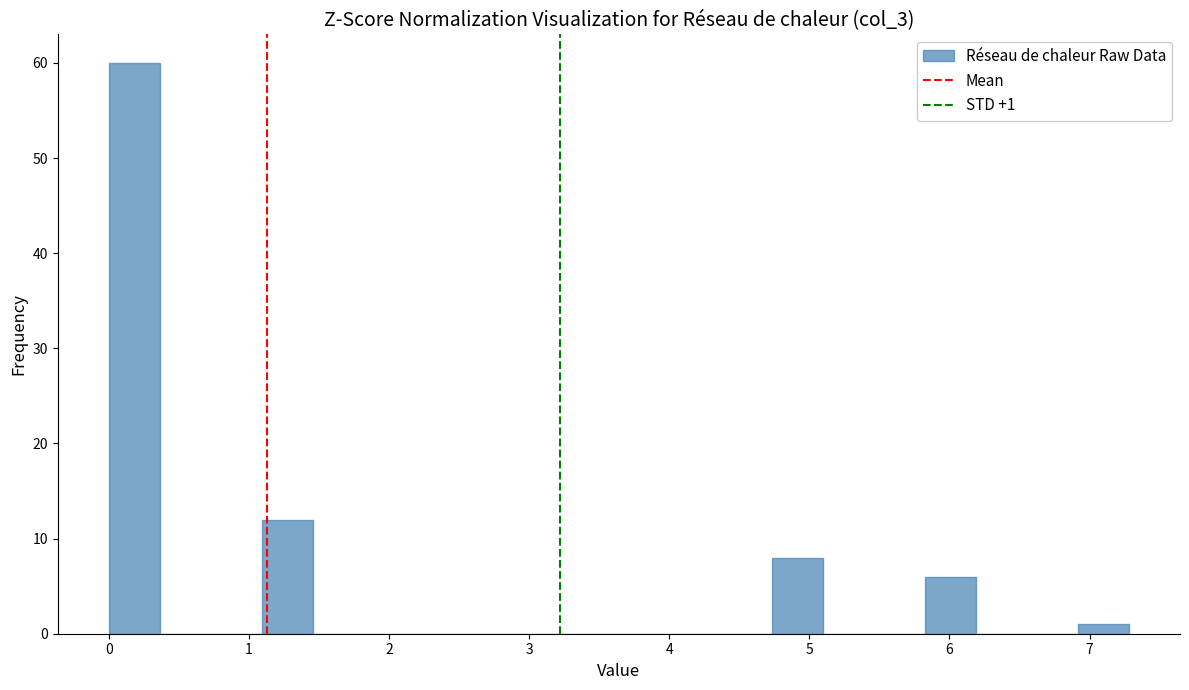

Read against the x-axis, roughly where is the centre of the tallest bar?

0.2